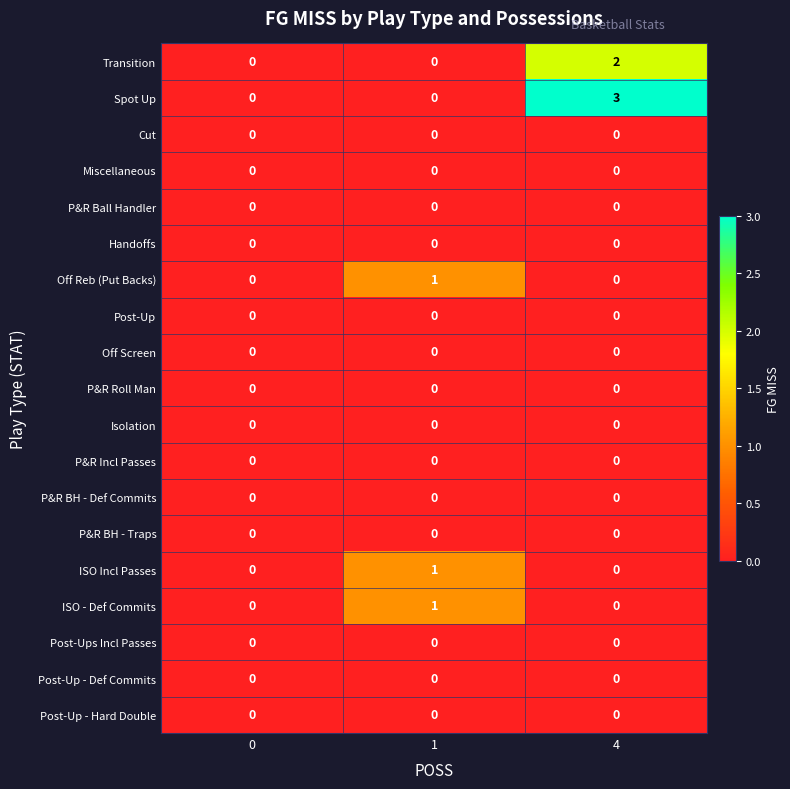

At which category does the chart reach its peak across all series?

4